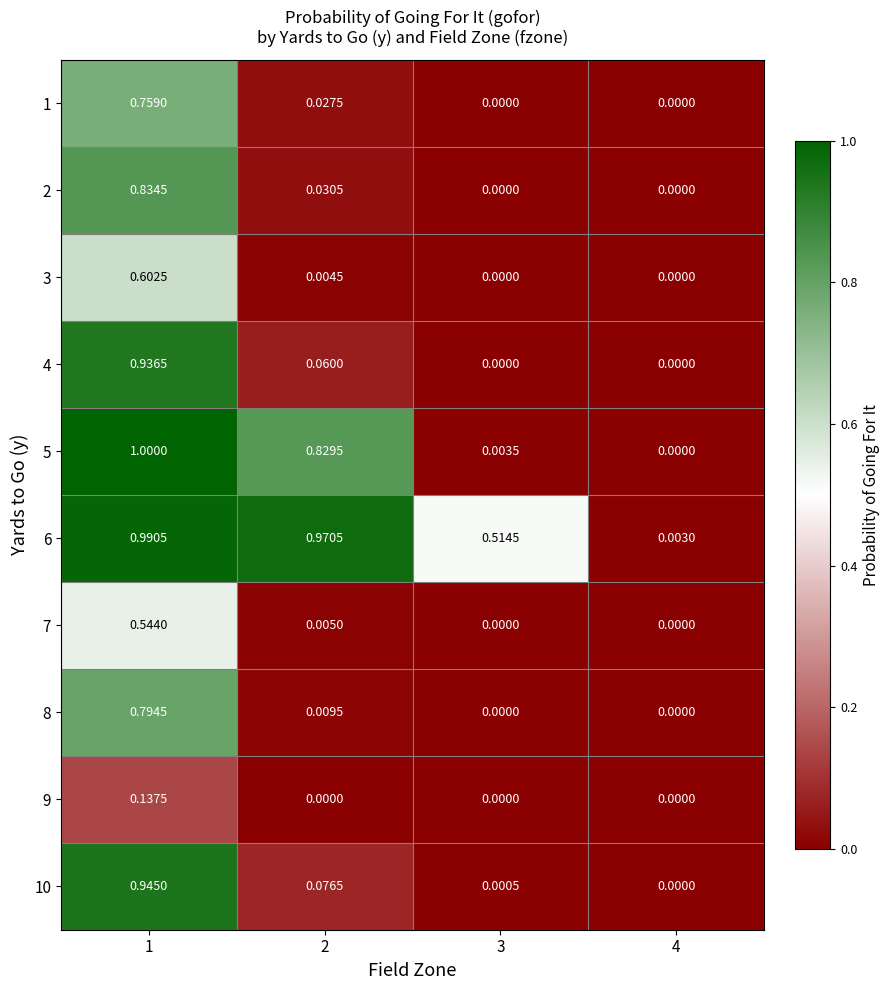

Count the number of categories in the chart.

4